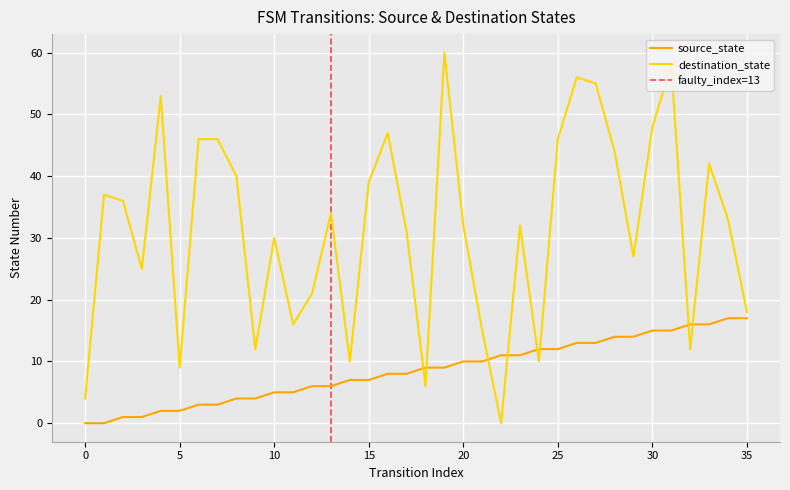

True or false: destination_state has a value of 32 at 23.

True